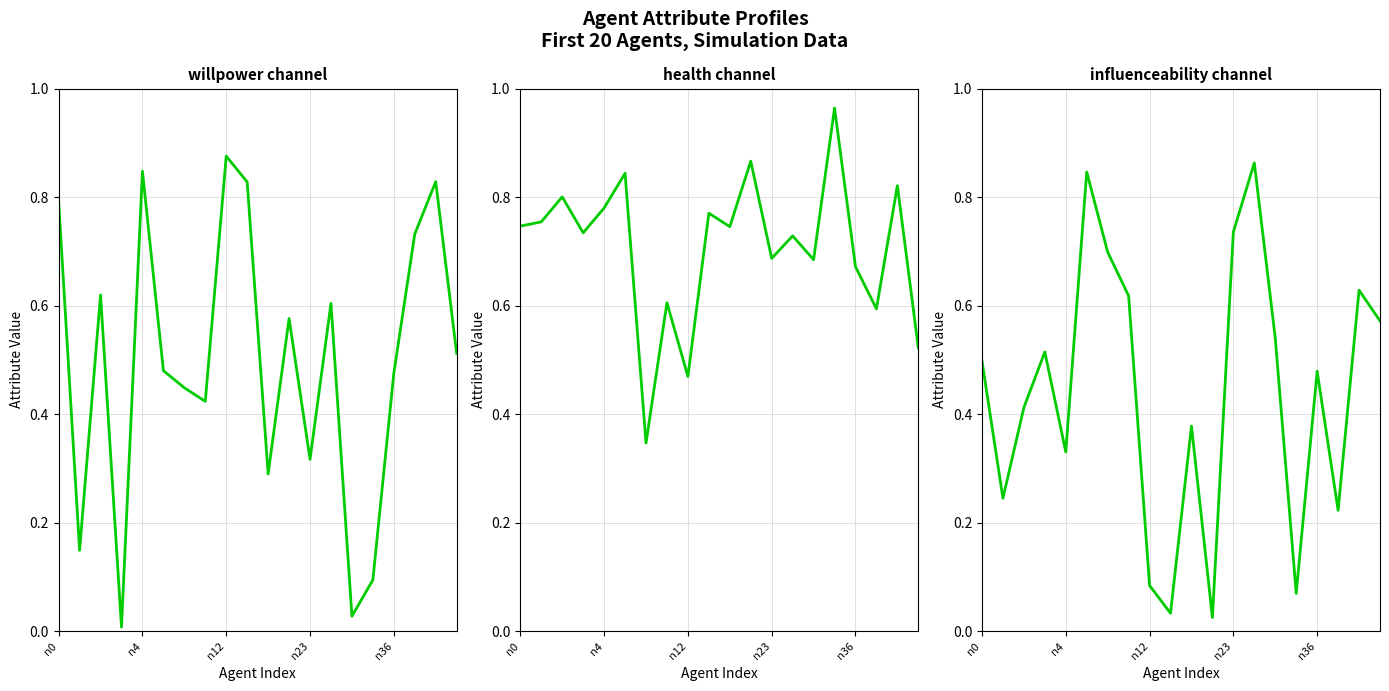

Rank the series by their average value, from highest to lowest.

health, willpower, influenceability